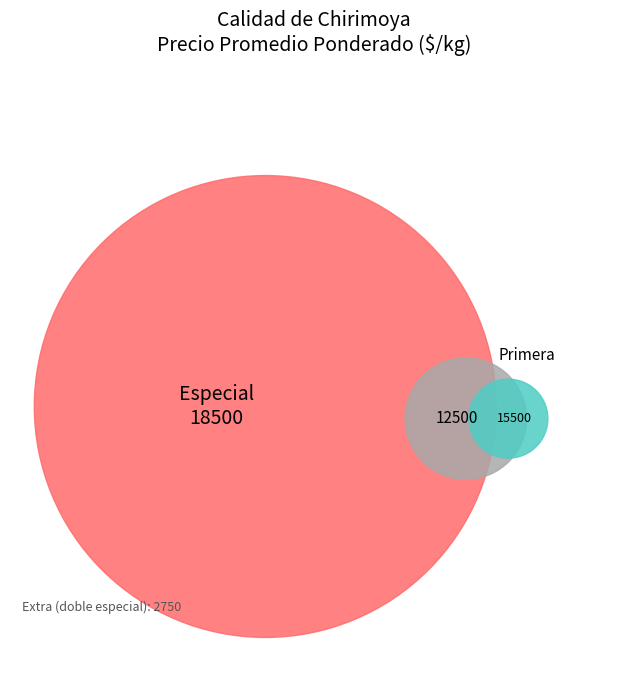

What percentage is the Segunda slice, to the nearest percent?

25%